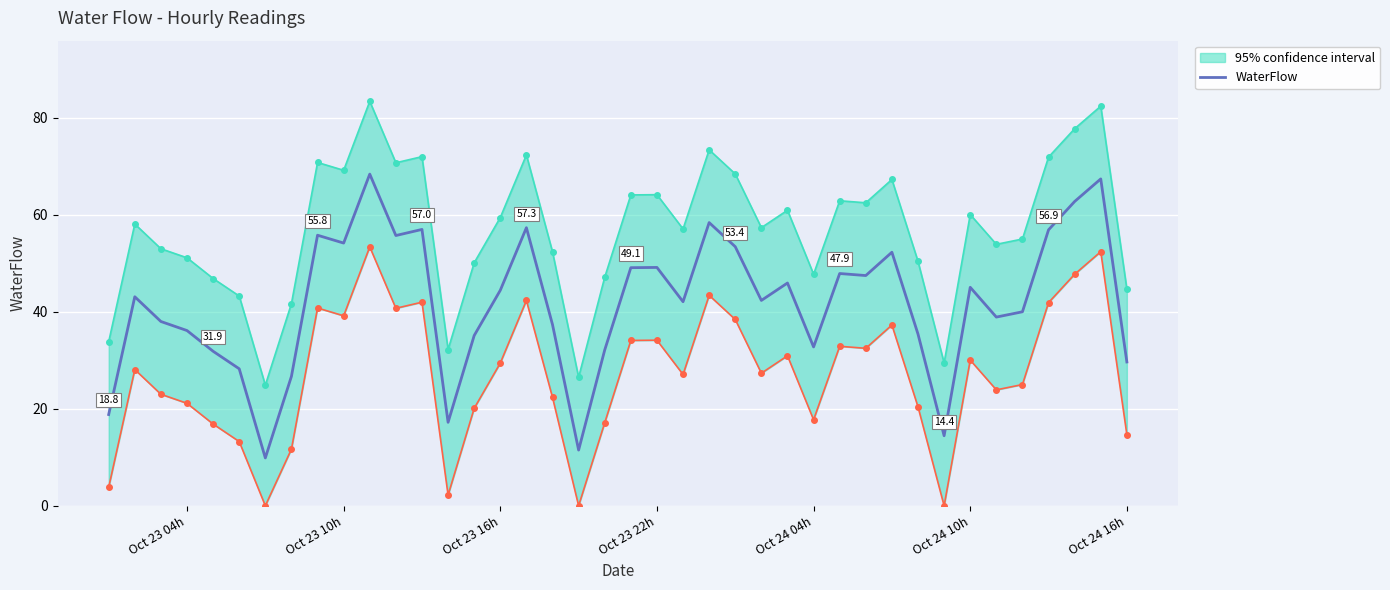

The value of WaterFlow at Oct 23 22h is 49.1. True or false?

True